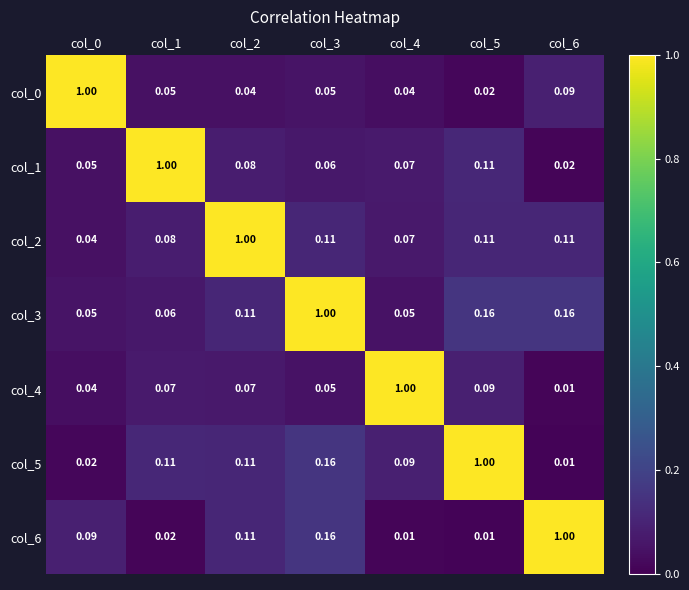

Is the value of col_0 at col_3 greater than the value of col_2 at col_4?

No